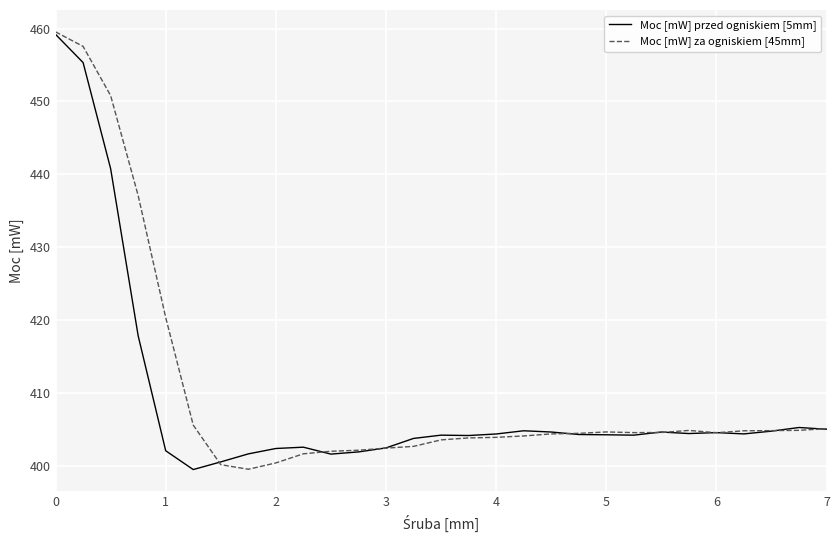

What is the lowest value of the Moc [mW] przed ogniskiem [5mm] series?

399.5